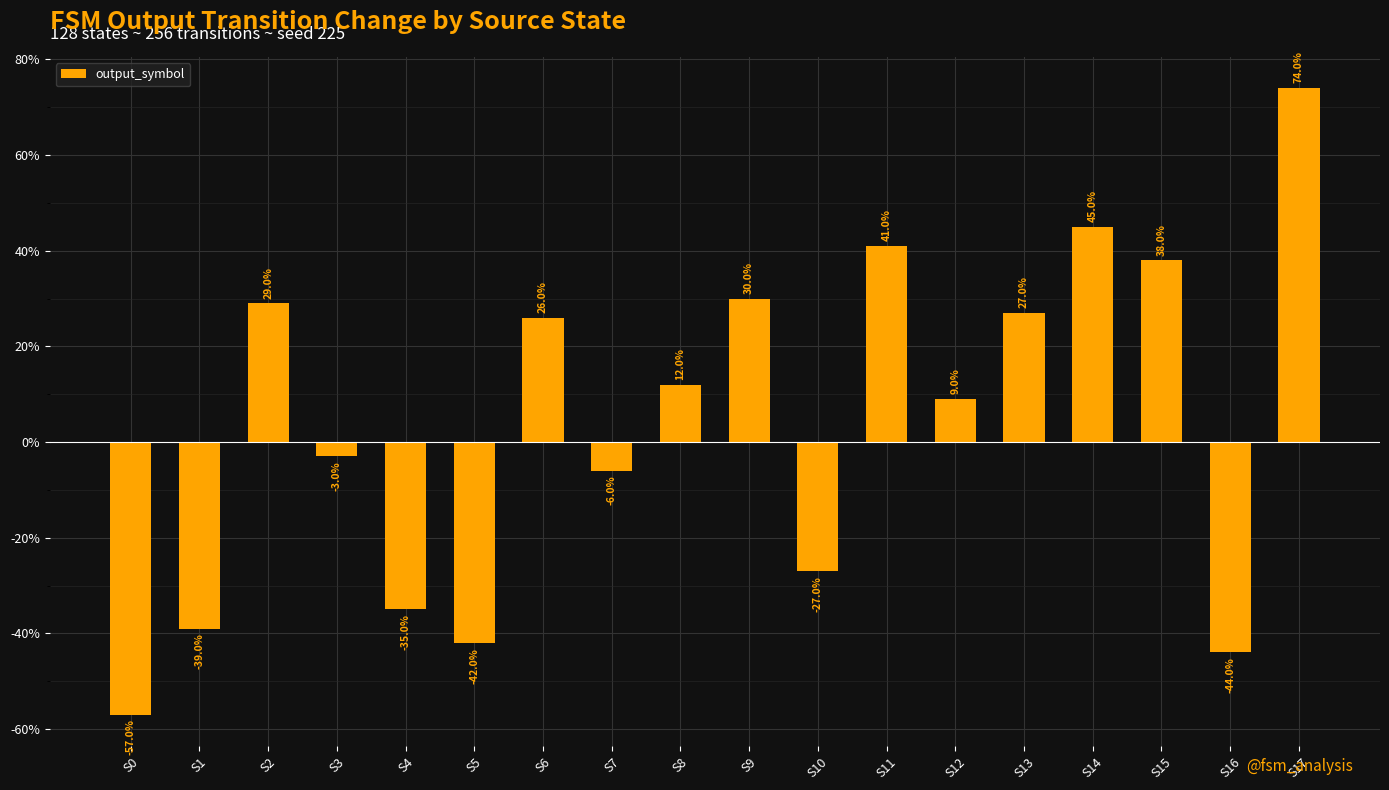

The chart shows a value of -27 at S10. True or false?

True